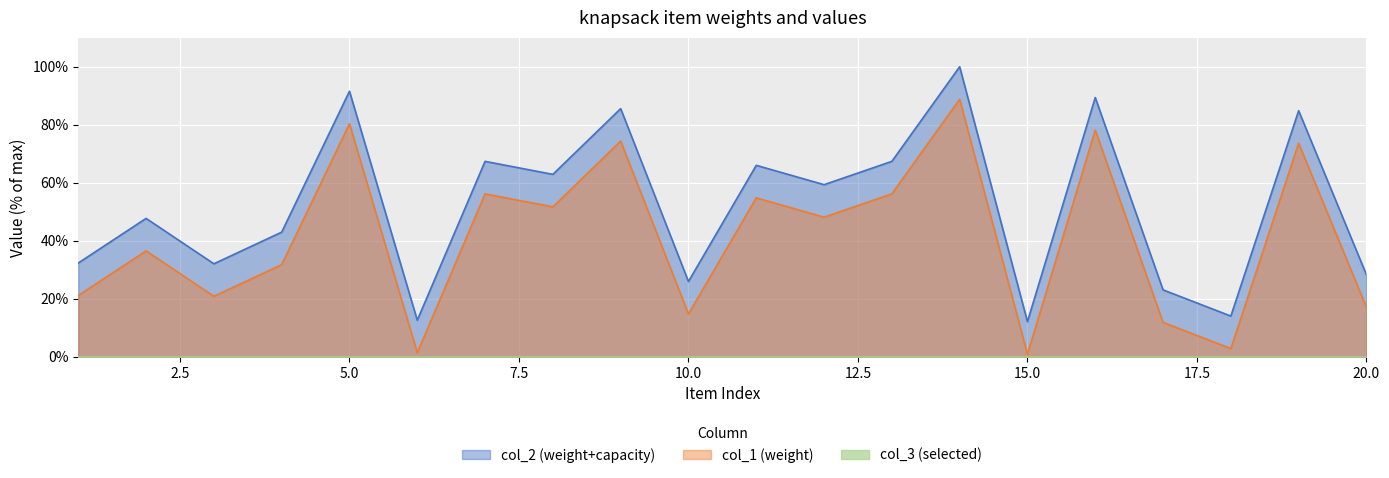

Which category has the lowest value across all series?

15